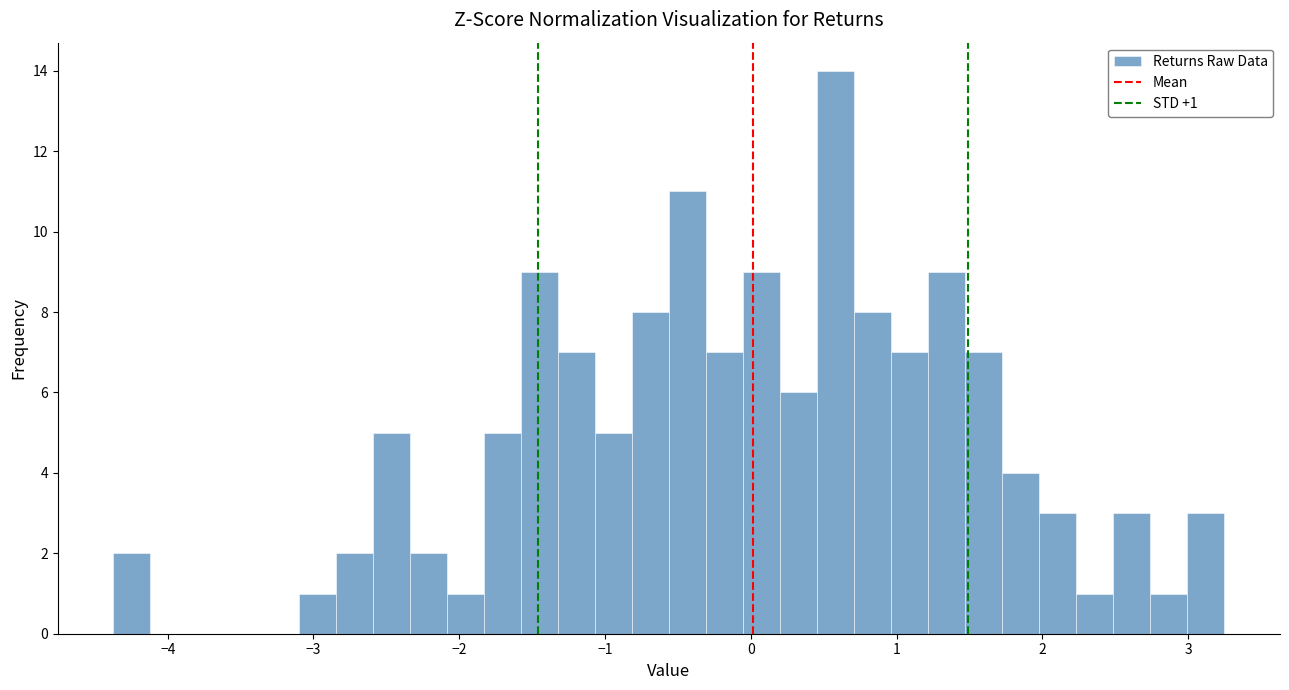

Around what value on the x-axis is the tallest bar? Give the approximate position of its centre, as read against the axis.

0.6